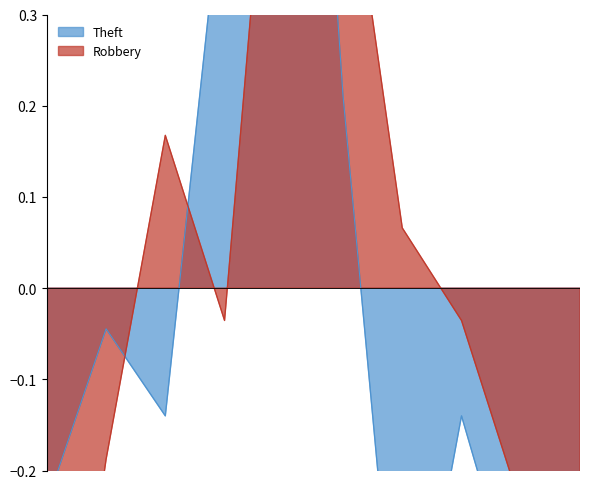

Reading right to left, transcribe all the data shown in this chart.

Robbery: 2024=-0.3	2023=-0.2	2022=-0.0	2021=0.1	2020=0.5	2019=0.7	2018=-0.0	2017=0.2	2016=-0.2	2015=-0.6
Theft: 2024=-0.4	2023=-0.4	2022=-0.1	2021=-0.5	2020=0.2	2019=1.2	2018=0.5	2017=-0.1	2016=-0.0	2015=-0.2